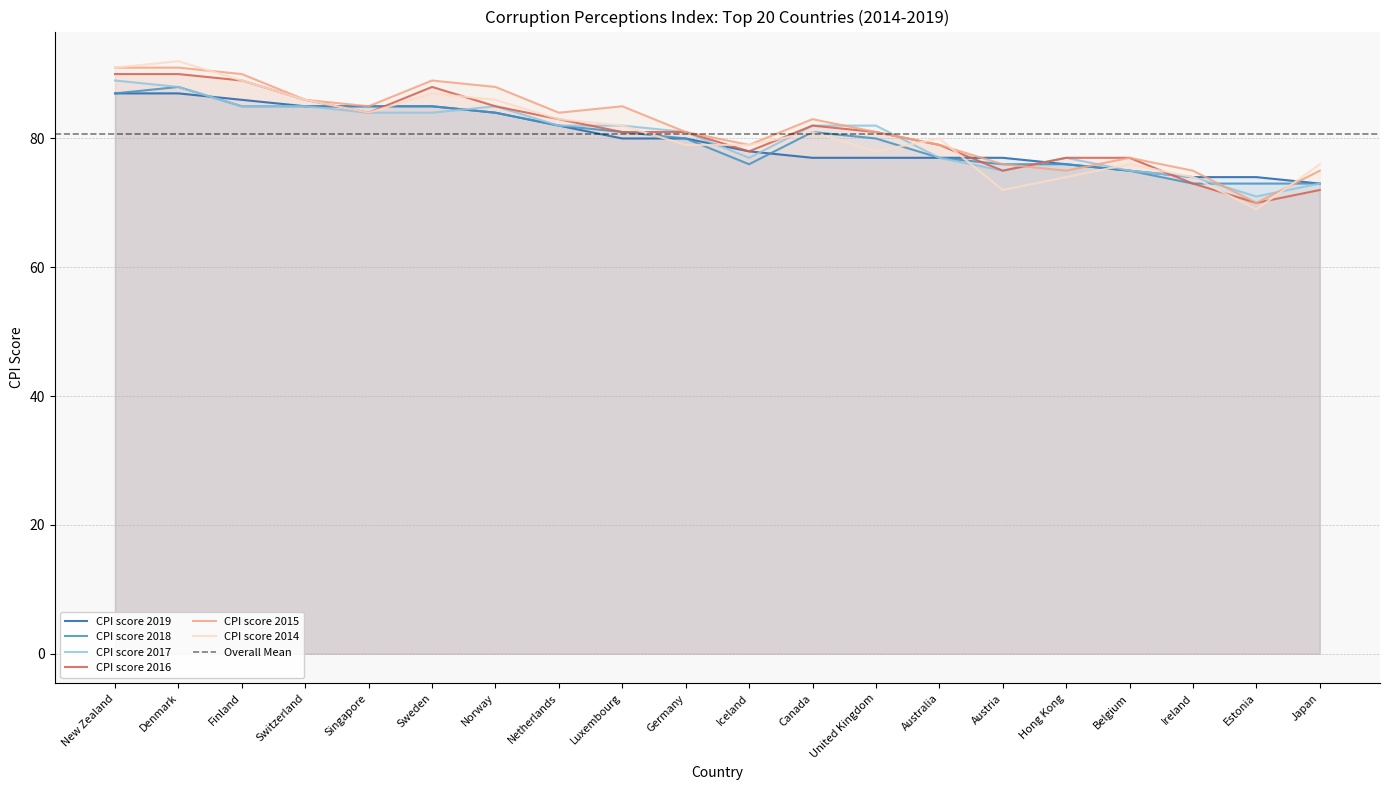

Where is the first local maximum for CPI score 2017?

Norway